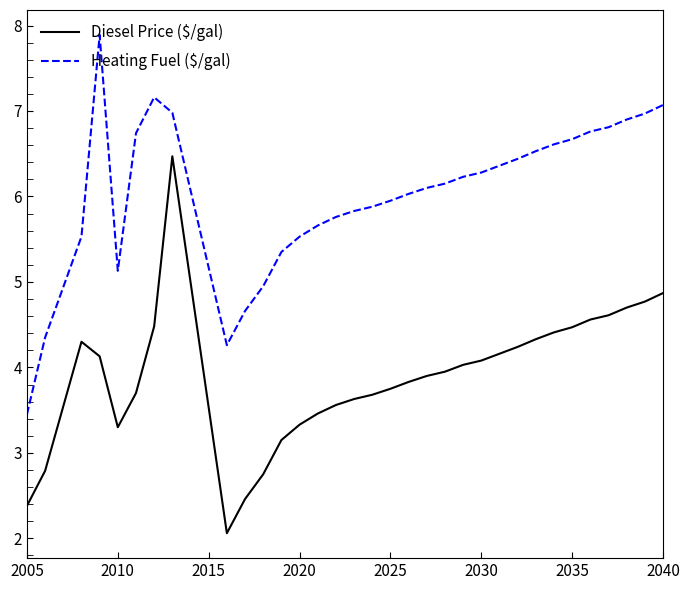

What is the difference between the maximum and minimum values in the Heating Fuel ($/gal) series?

4.4